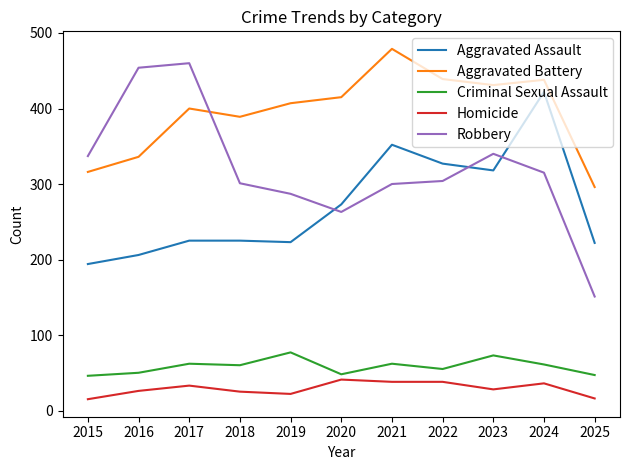

What is the approximate value of Aggravated Battery at 2020?

415